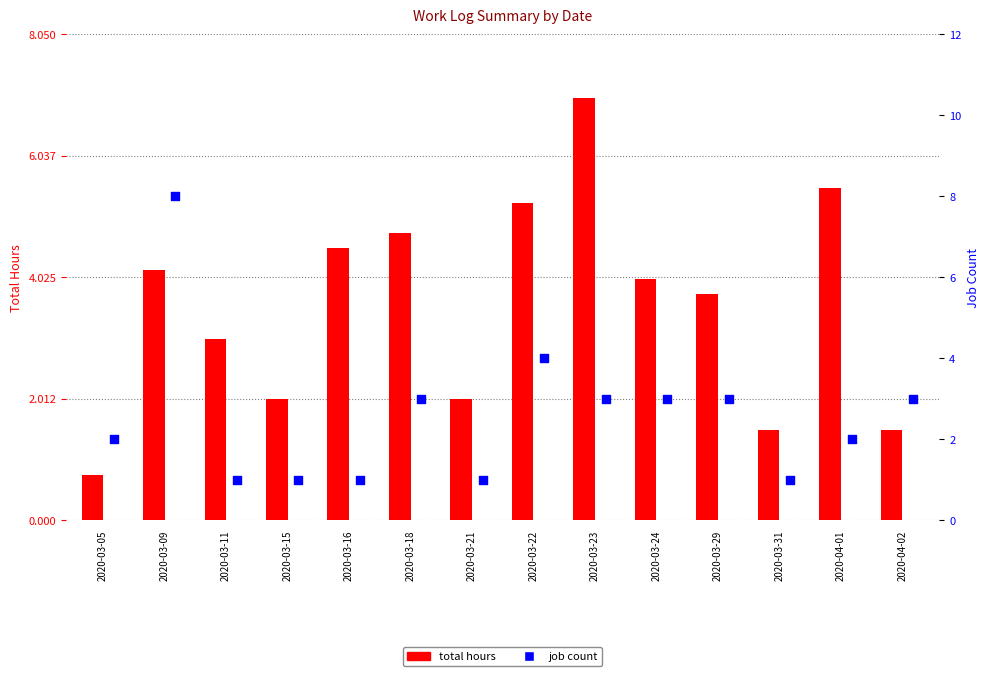

Which series reaches the maximum Y coordinate?

job count